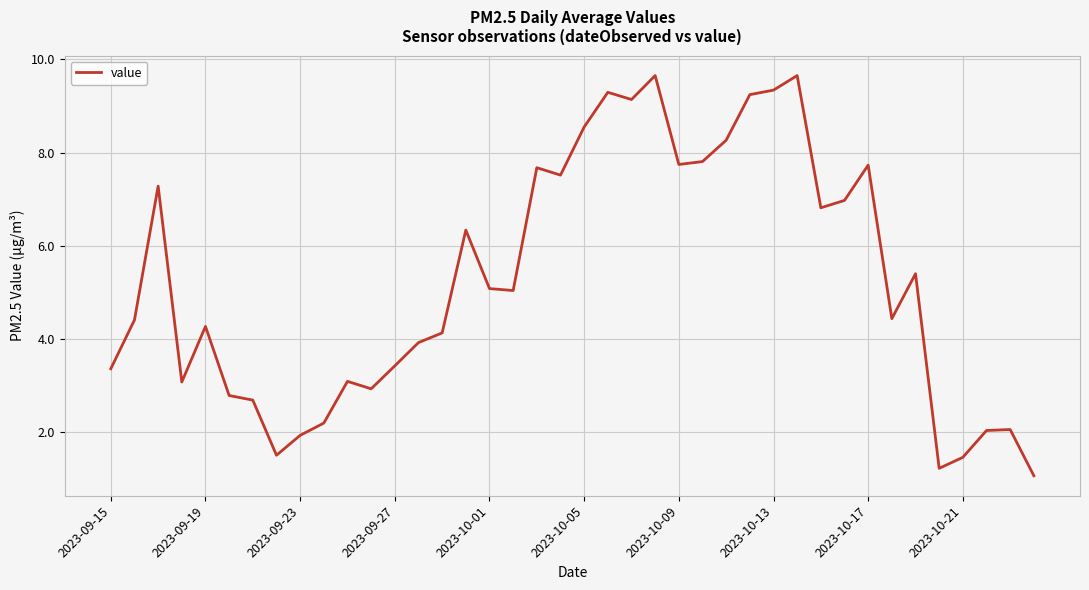

What is the maximum value shown in the chart?

9.7